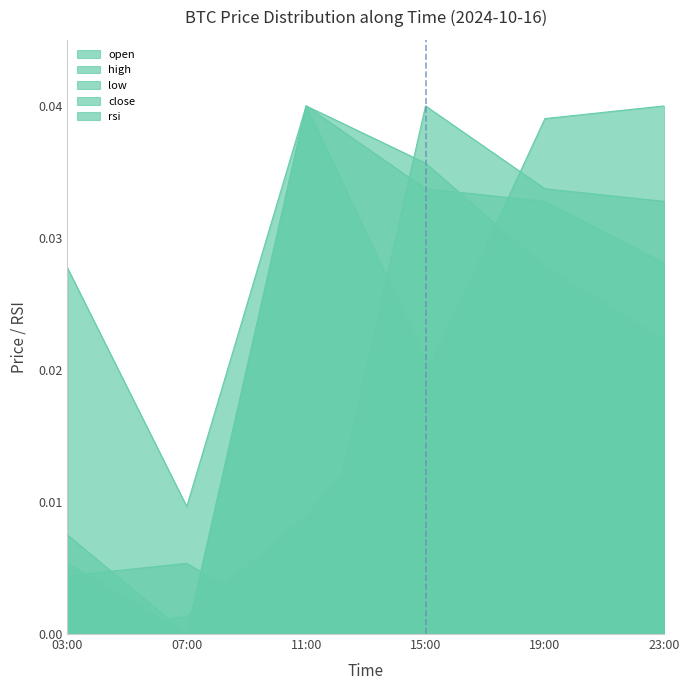

Does the chart display data point markers on the line(s)?

No